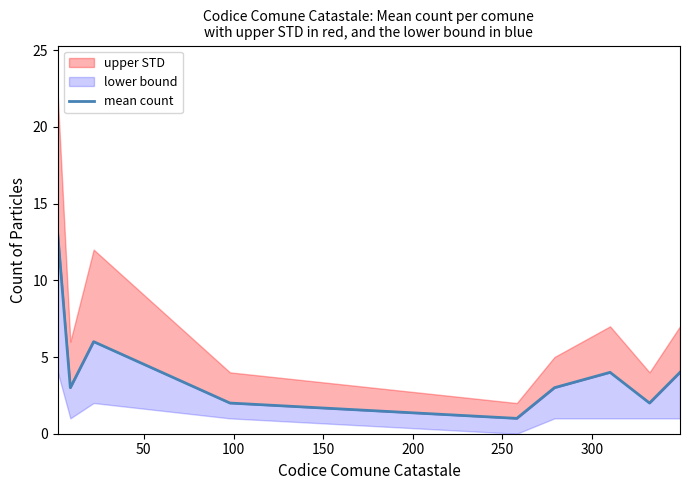

Reading left to right, what are all the values shown in this chart?

13	3	6	2	1	3	4	2	4